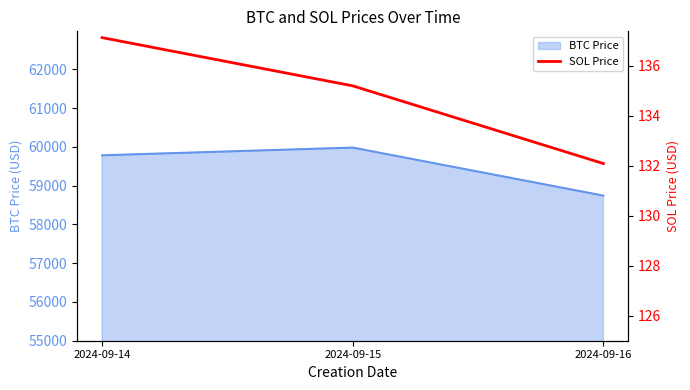

List the labels in order of value, largest first.

2024-09-14, 2024-09-15, 2024-09-16